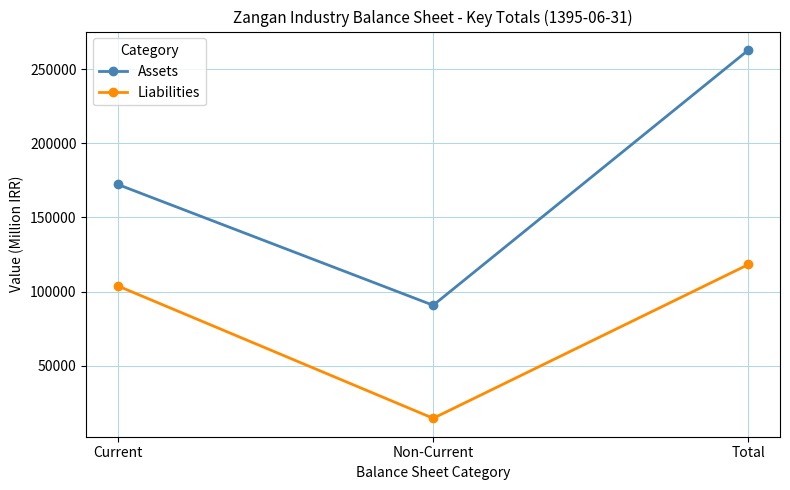

Count the number of data series in this chart.

2